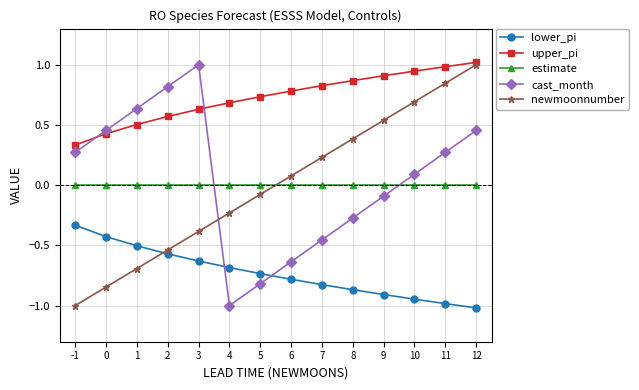

What is the approximate value of upper_pi at 12?

1.0